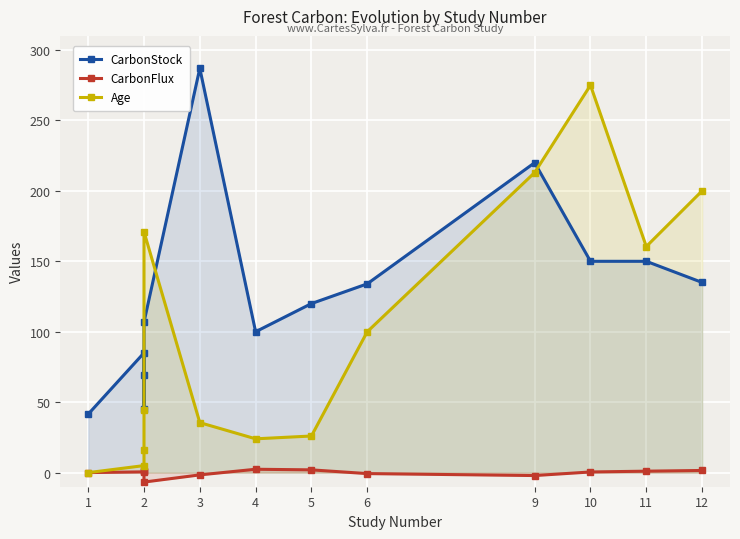

Is the value of CarbonFlux at 2 greater than the value of Age at 2?

No